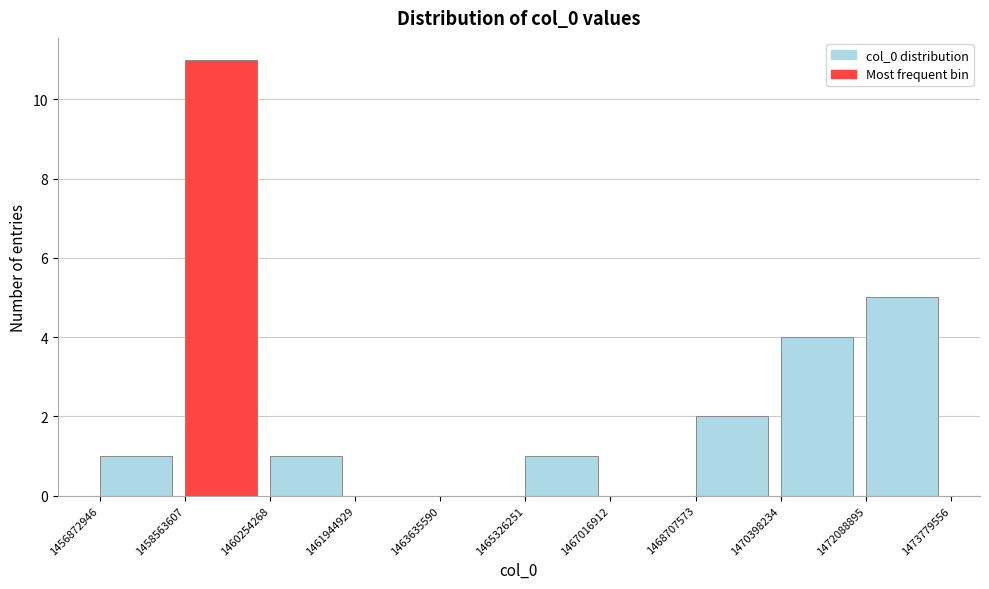

How tall is the bar that spans 1468707573 to 1470398234 on the x-axis? The values are not printed on the chart, so give them approximately, as read against the axis.

2